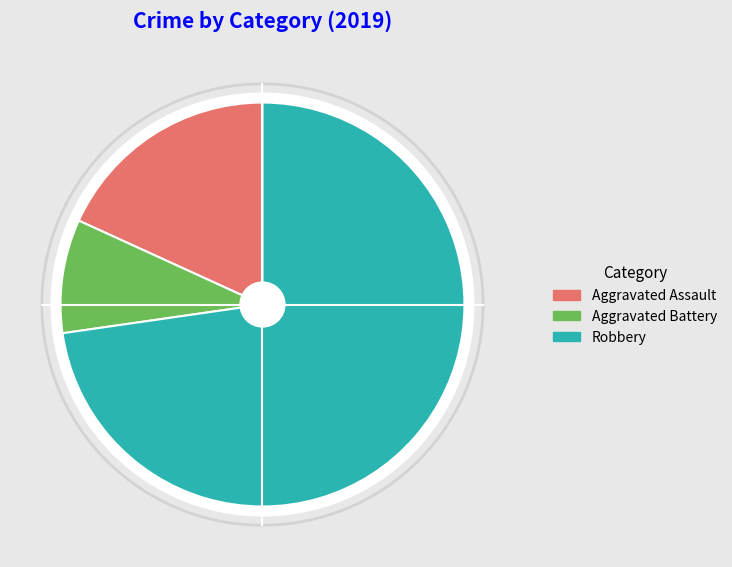

Which category accounts for the majority?

Robbery